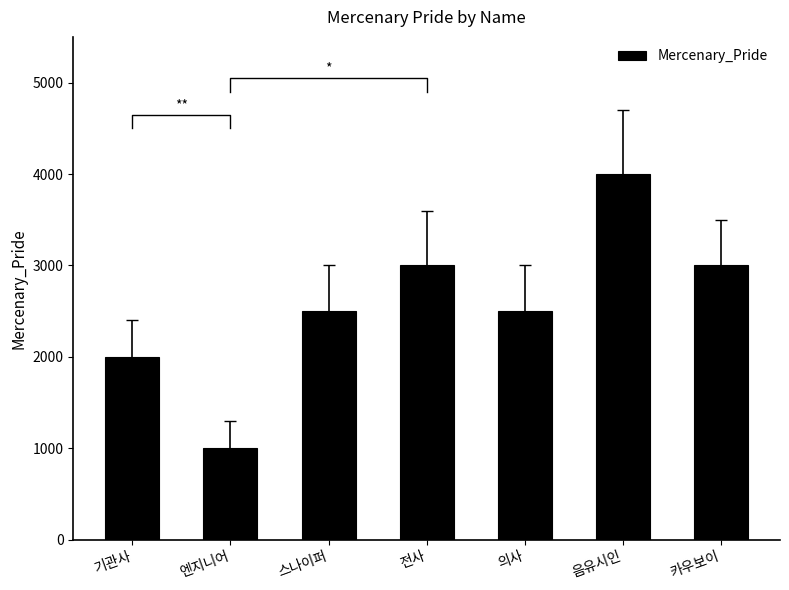

Reading left to right, list all the values displayed in this chart.

기관사=2000	엔지니어=1000	스나이퍼=2500	전사=3000	의사=2500	음유시인=4000	카우보이=3000